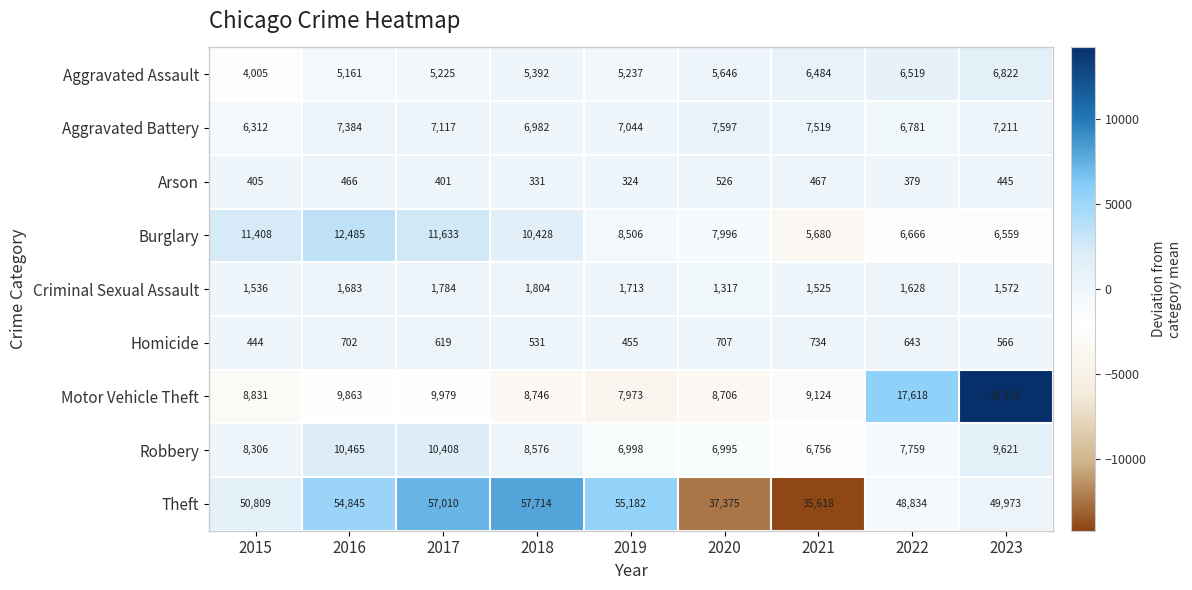

How many data points does each series have?

9